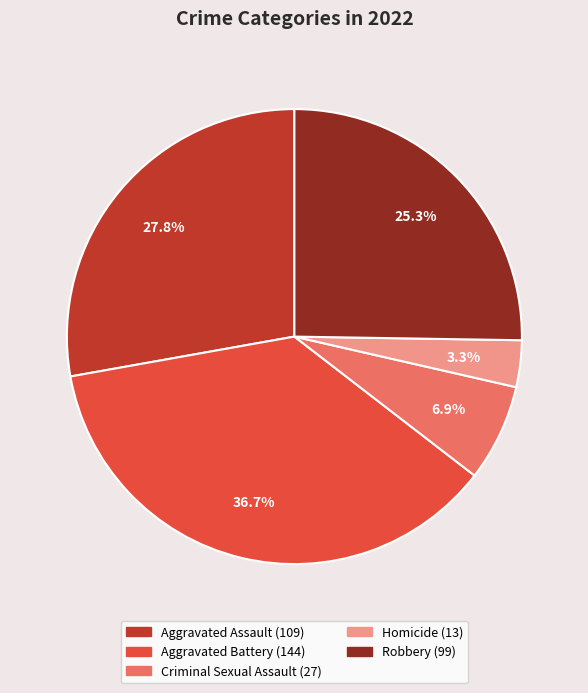

Which slice is the smallest?

Homicide